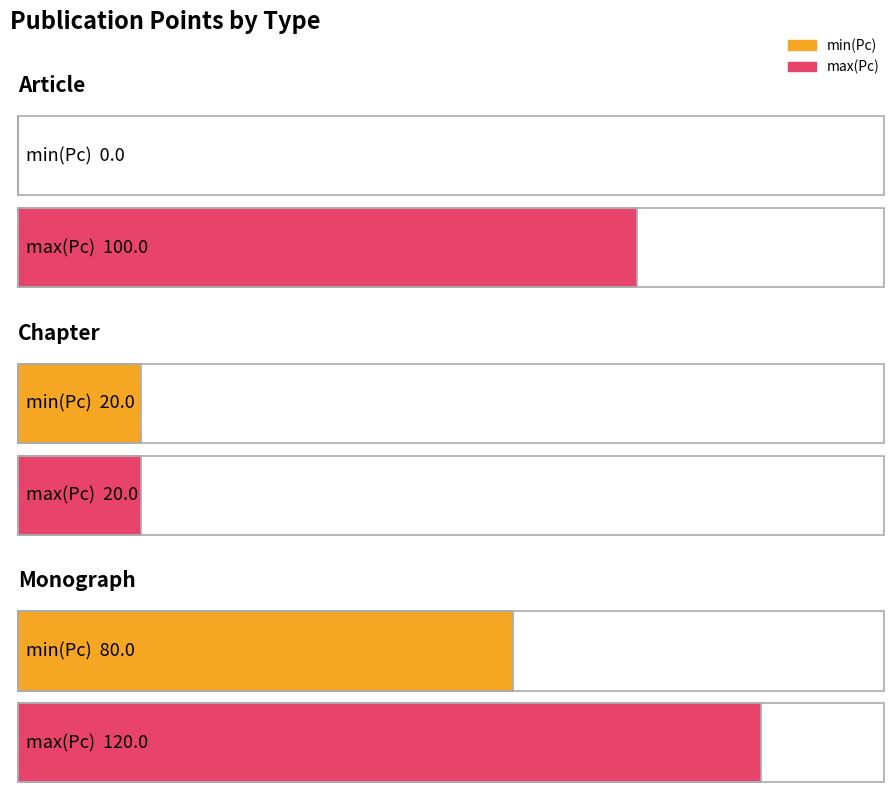

What position from the right is Monograph?

1